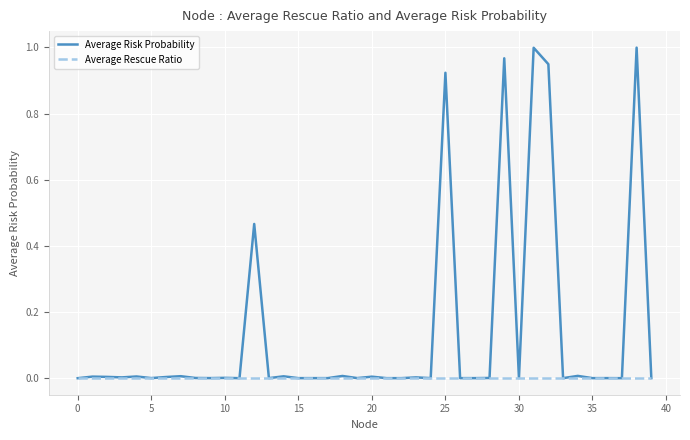

Which series has the largest total across all categories?

Average Risk Probability